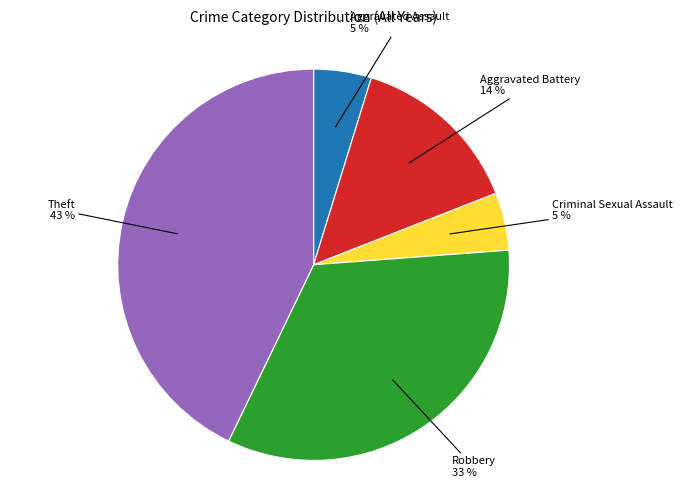

To the nearest percent, what is the difference between the largest and smallest slice percentages?

38%